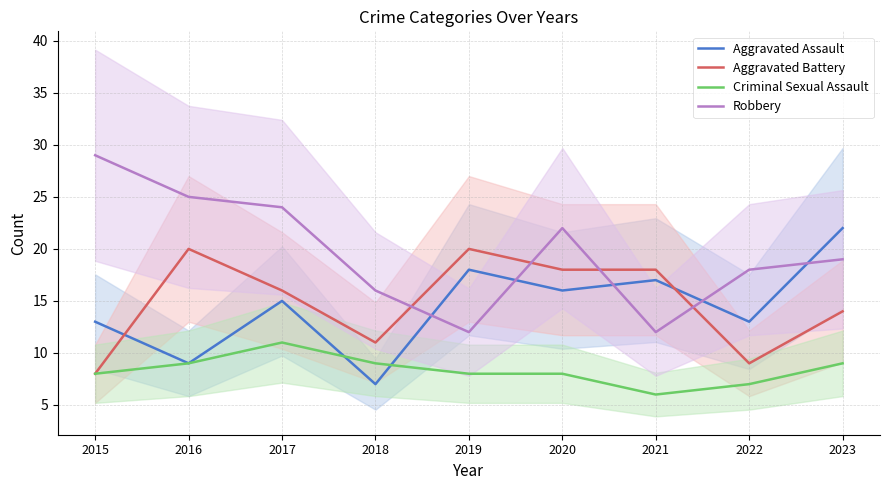

What is the difference between the second highest and second lowest values in the Aggravated Battery series?

11